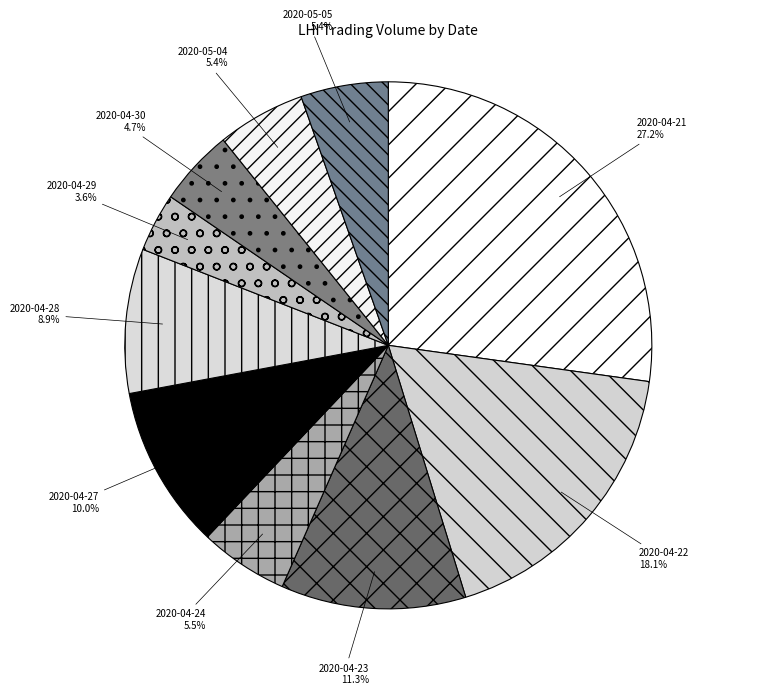

Do 2020-04-28 and 2020-04-29 together represent more than half of the pie?

No